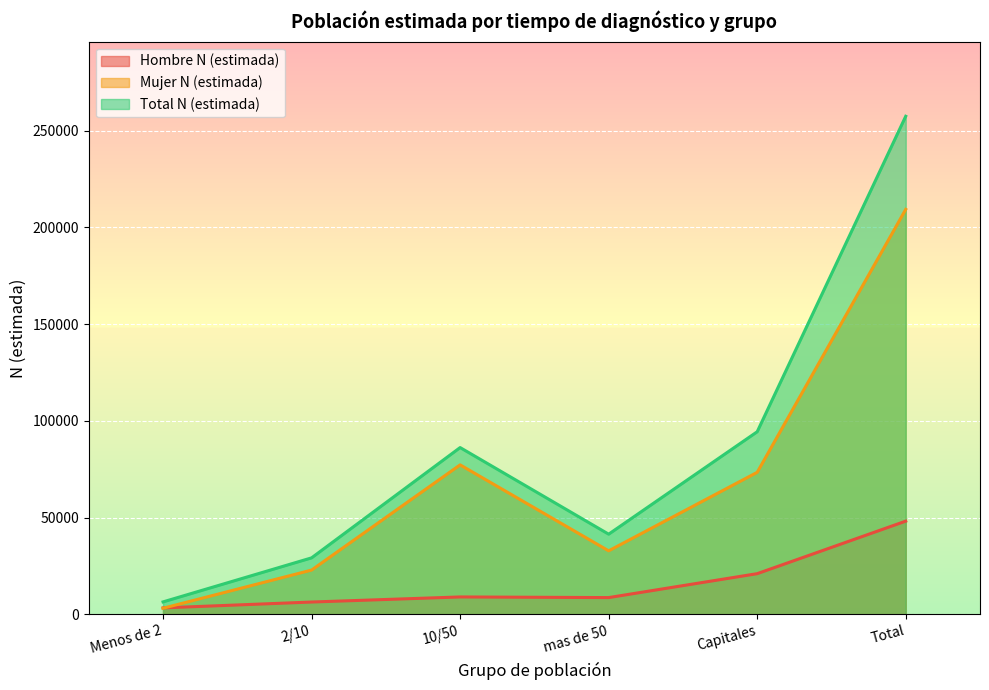

Which category has the highest value across all series?

Total